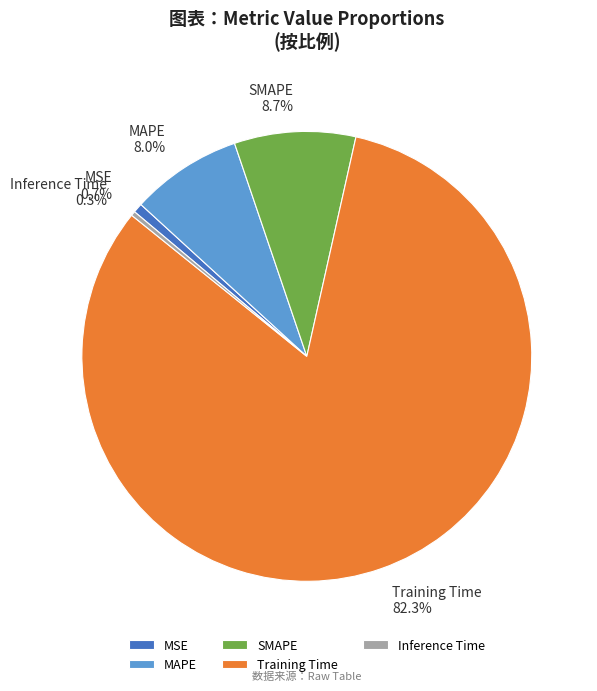

True or false: MAPE accounts for 8% of the total.

True